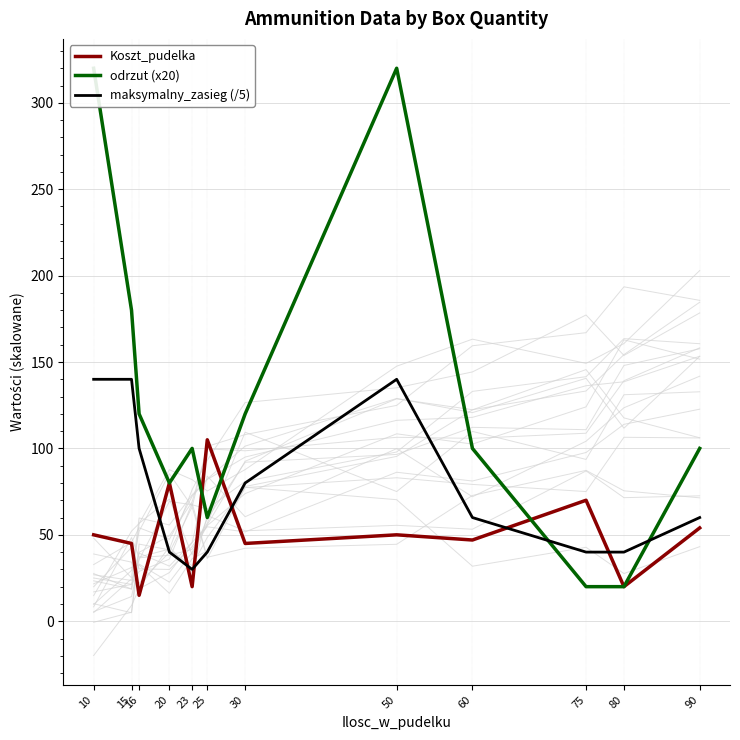

Which series has the widest spread of values?

odrzut (x20)